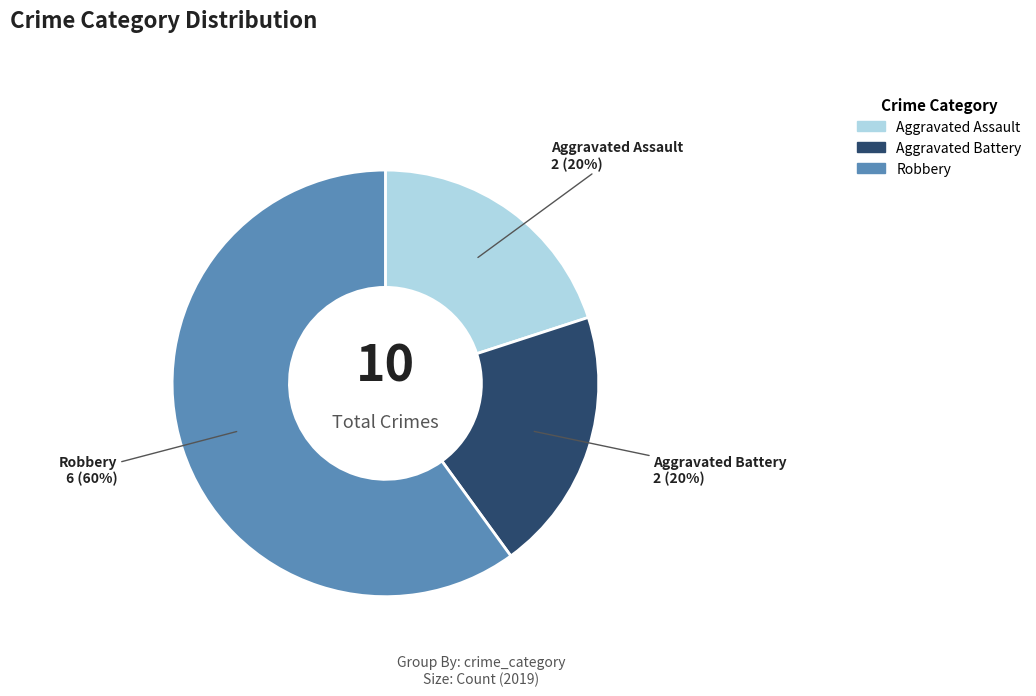

Is there any slice that represents more than half of the pie?

Yes